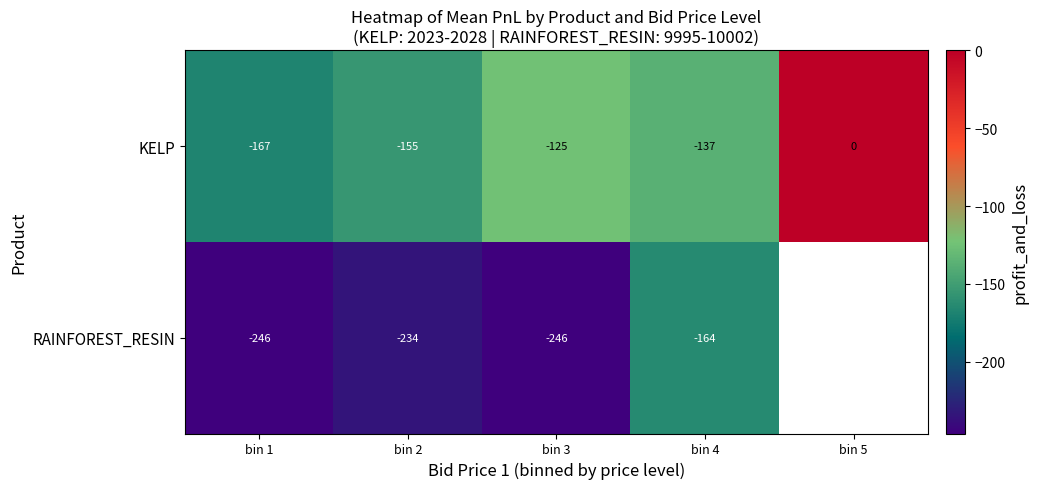

Rank the series at bin 4 from highest to lowest value.

KELP, RAINFOREST_RESIN